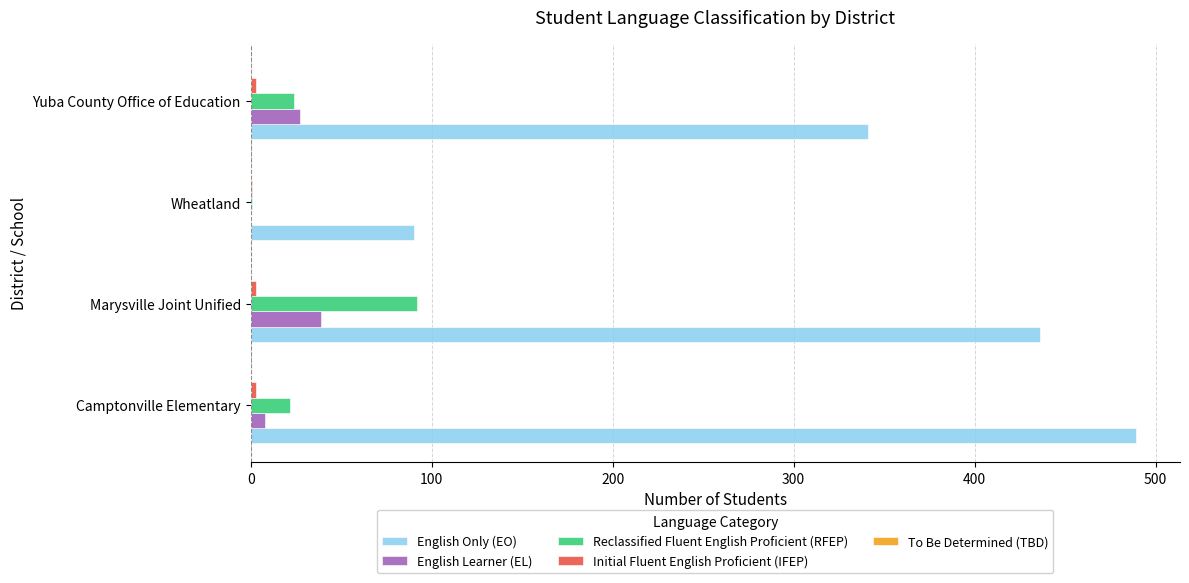

Which category has the highest value across all series?

Camptonville Elementary